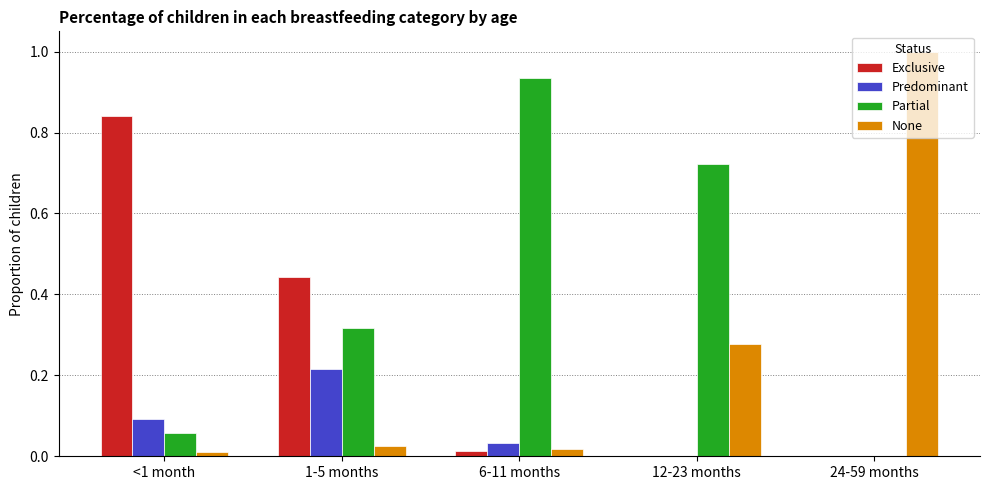

Between 1-5 months and 6-11 months, which series saw the biggest shift?

Partial